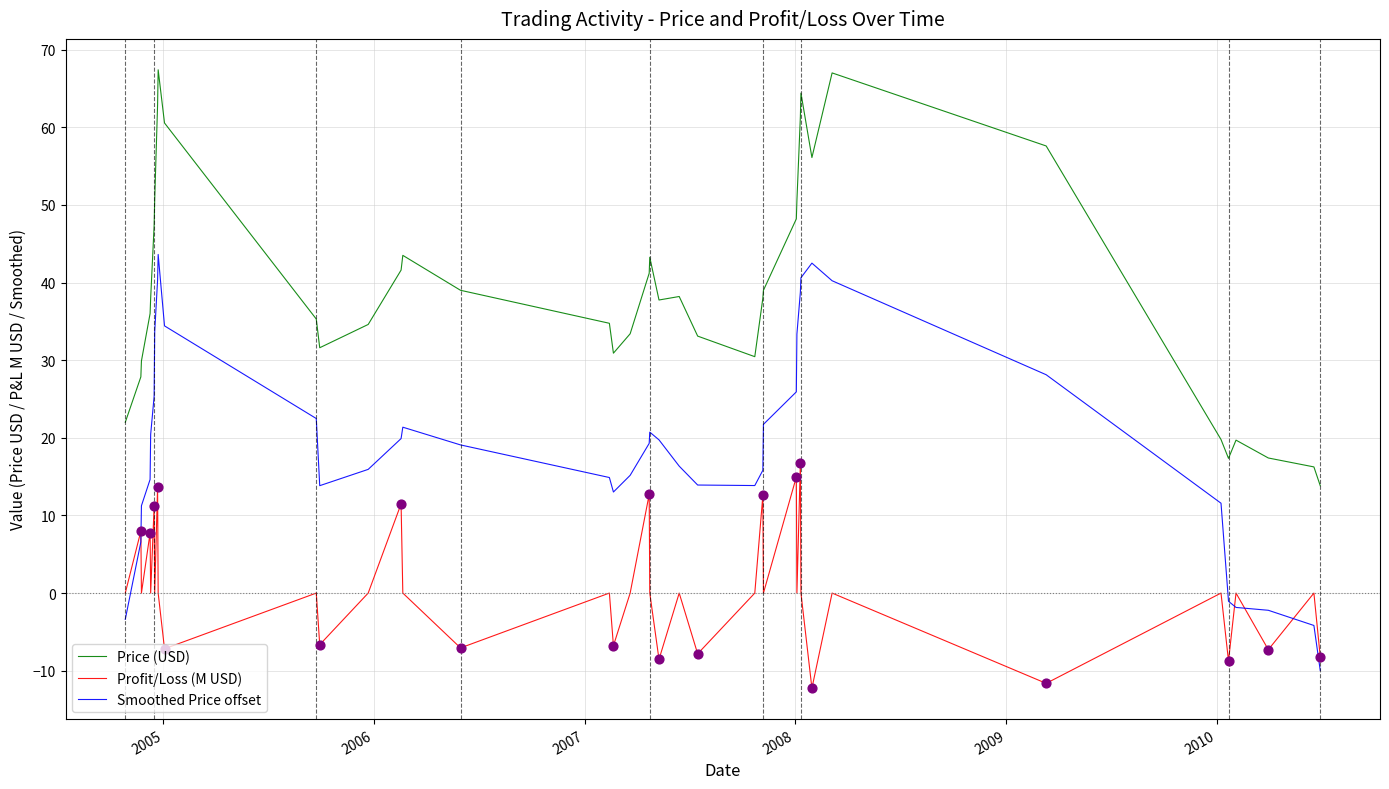

Which series has the largest total across all categories?

Price (USD)